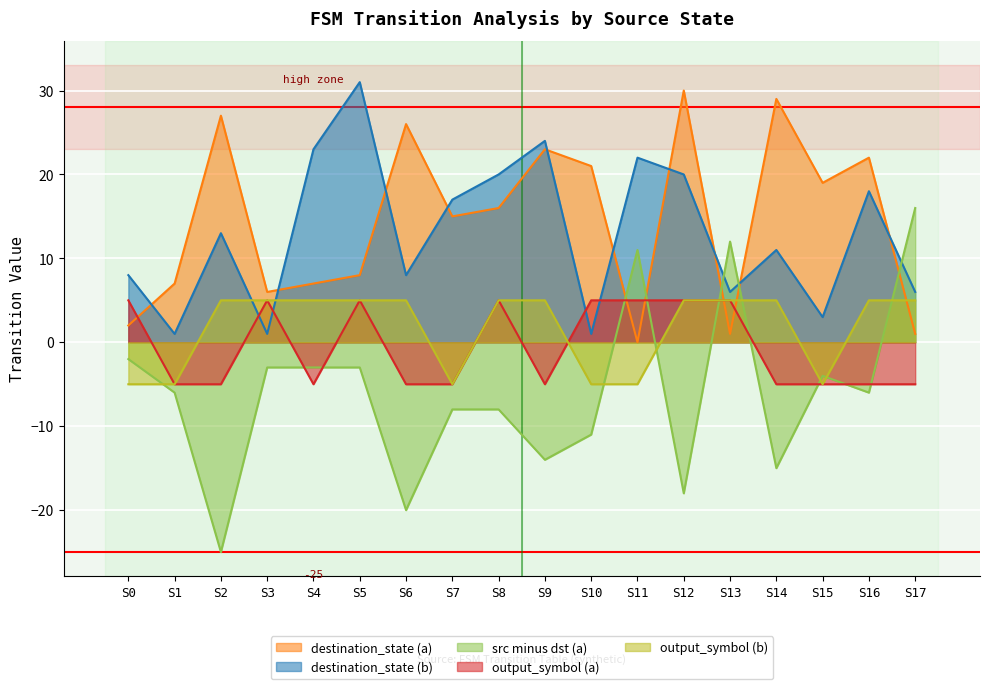

Does the chart display data point markers on the line(s)?

No